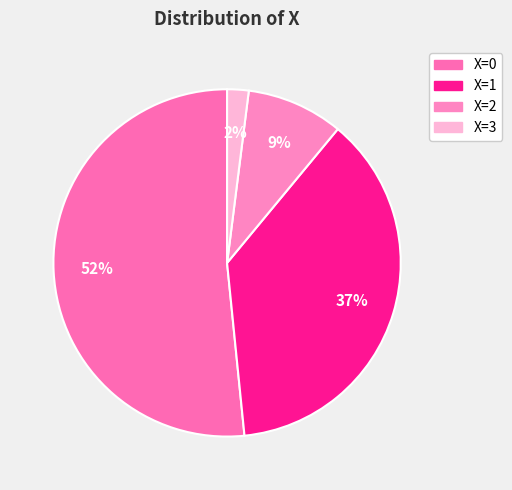

Combined, do X=1 and X=3 account for over 50%?

No